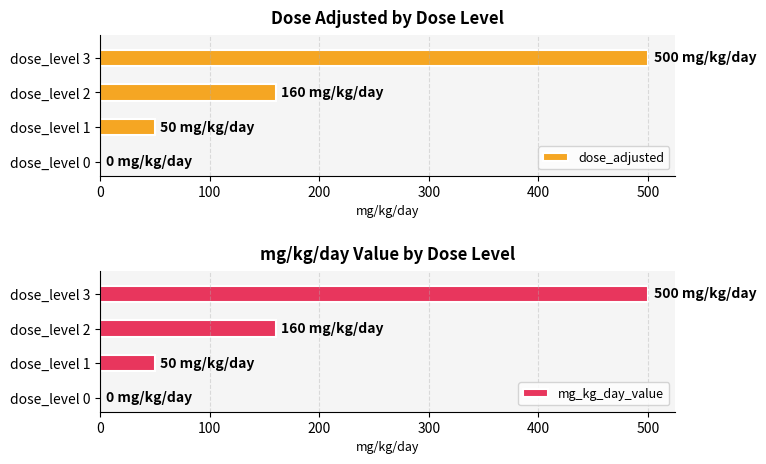

How many bars are there in total?

8